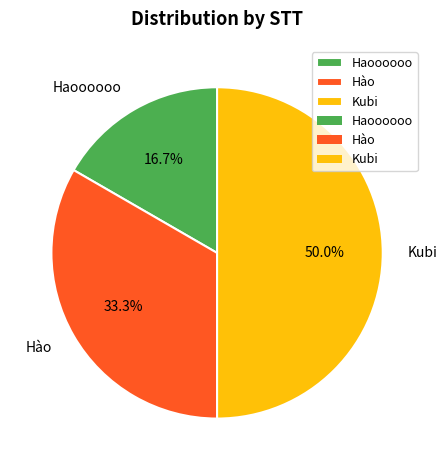

To the nearest percent, what percentage of the pie is Hào?

33%